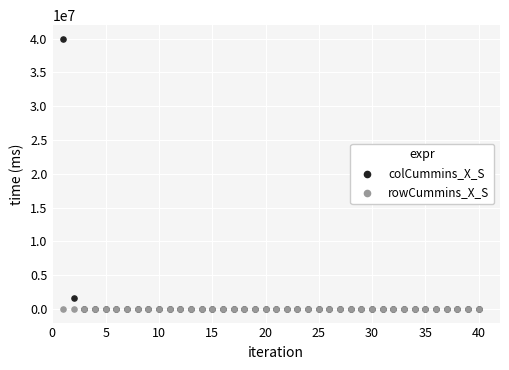

Across all series, what Y value is closest to 20000000?

1600000.0